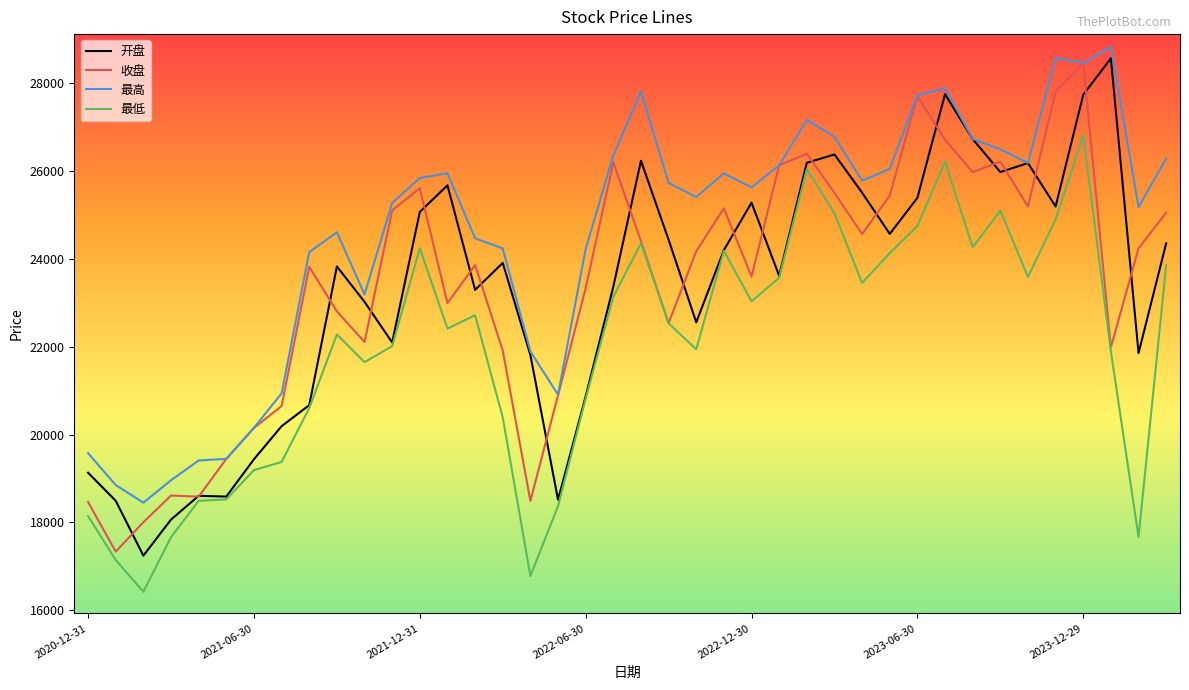

What is the smallest value displayed?

16419.6